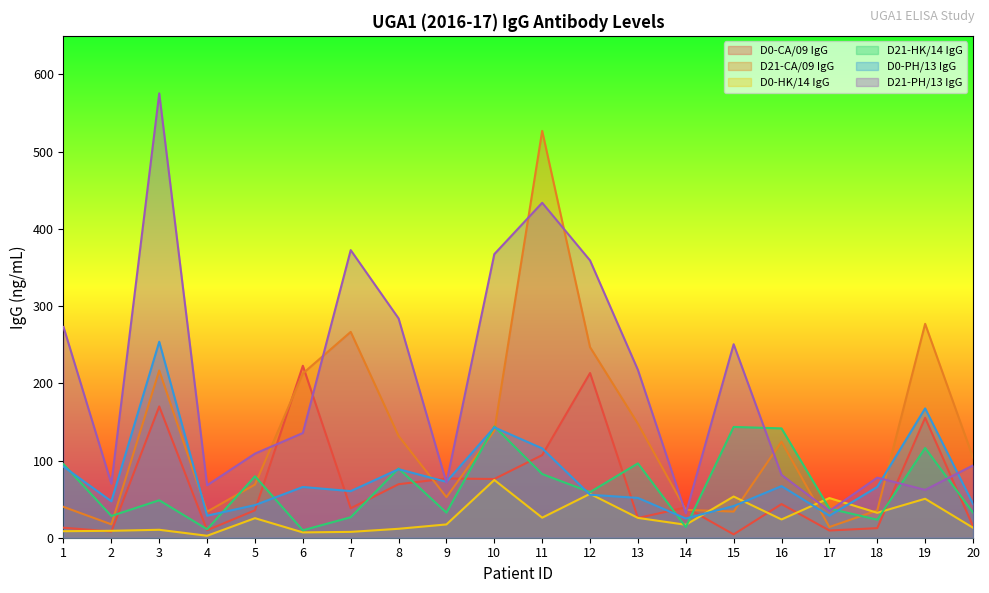

What value does the D21-CA/09 IgG series have at 3?

216.6